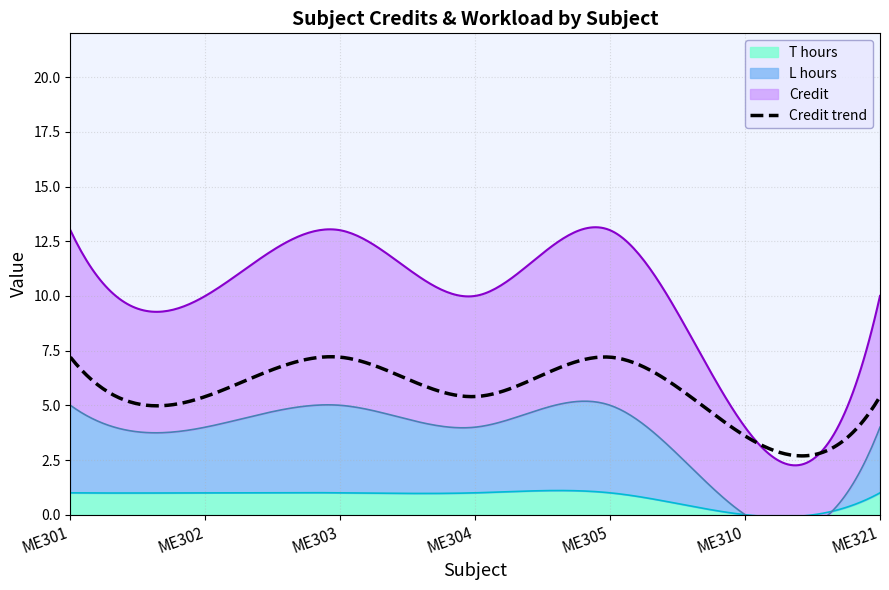

True or false: L_hours and T_hours cross at least once.

False